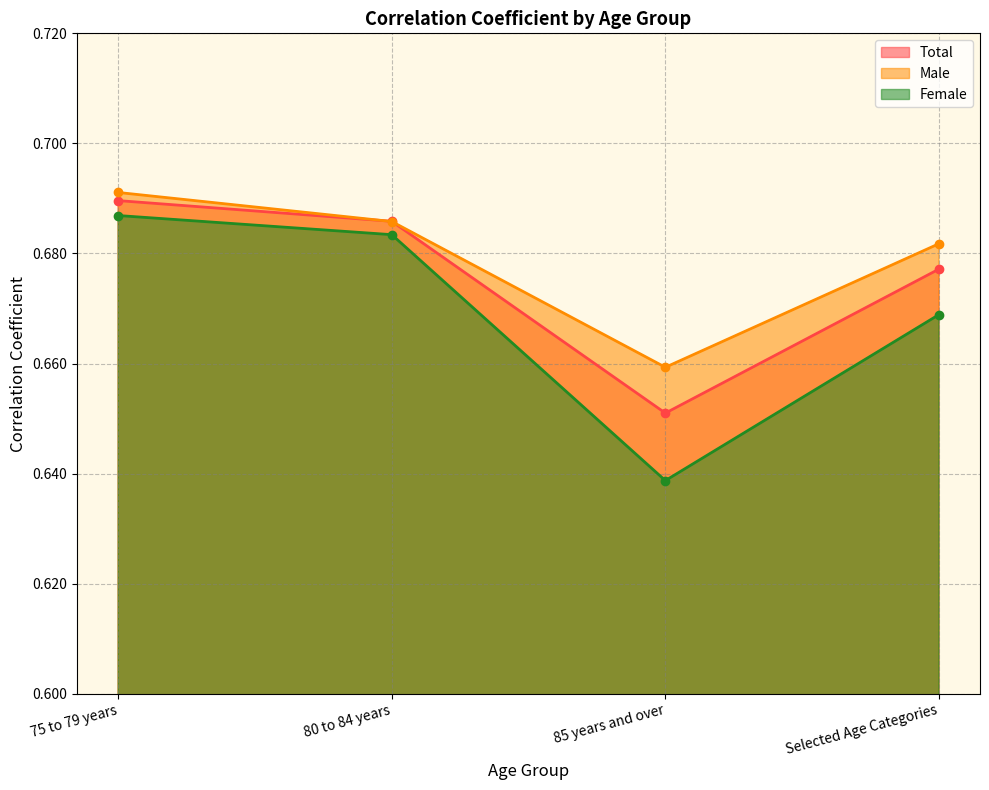

Between 75 to 79 years and 85 years and over, which is larger?

75 to 79 years